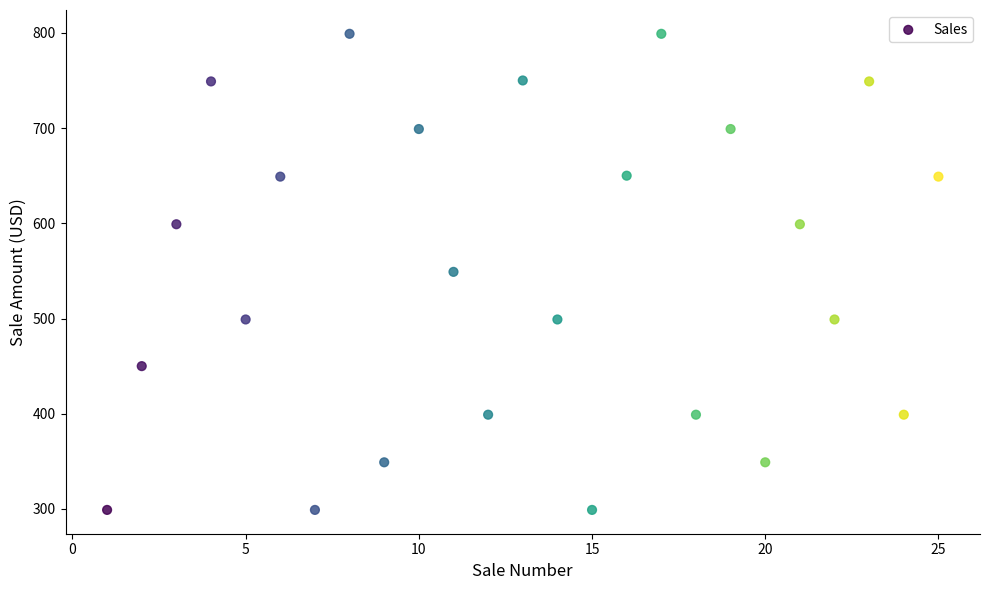

What is the range of Y values (max minus min)?

500